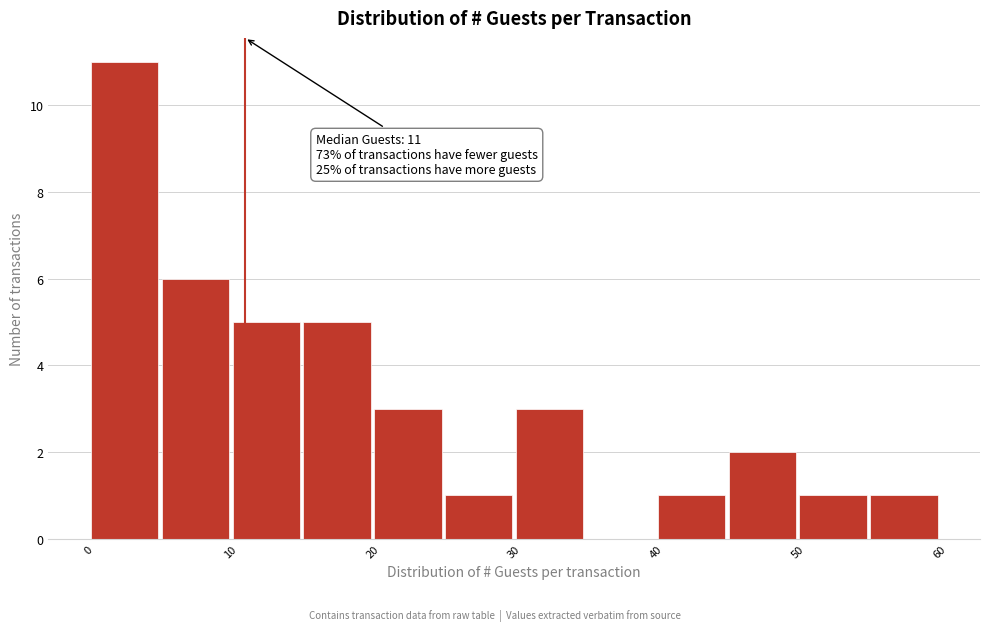

Over which range of the x-axis is the bar tallest?

0 to 5